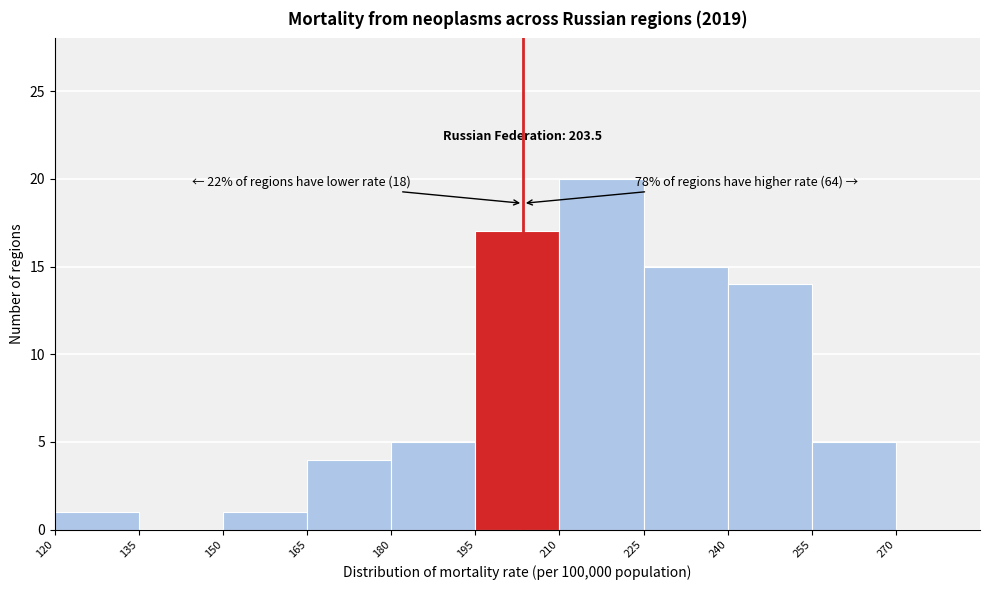

Over which range of the x-axis is the bar tallest?

210 to 225